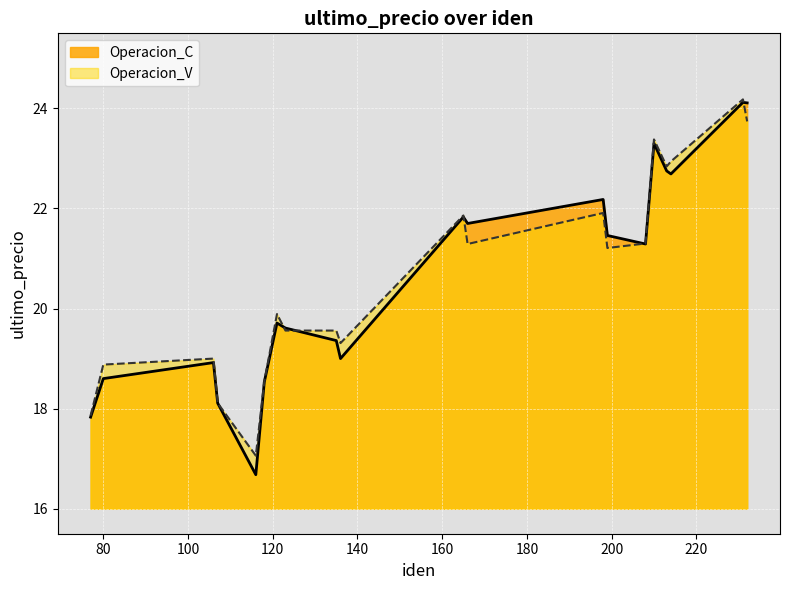

Does the chart display data point markers on the line(s)?

No